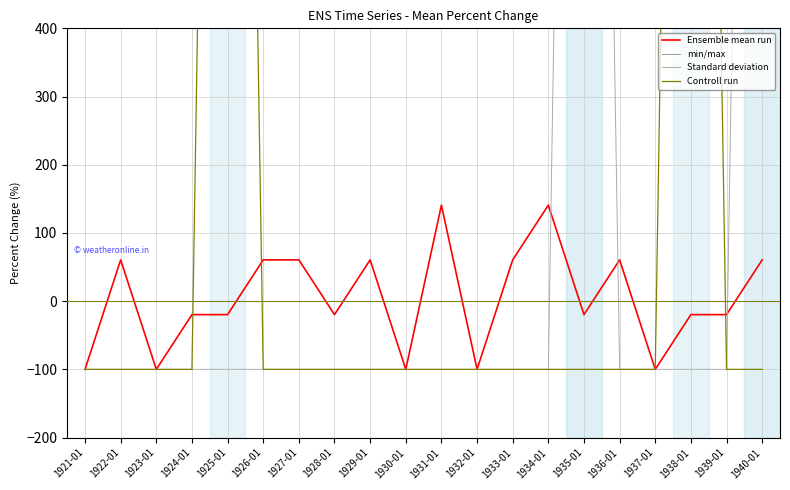

List the labels in order of min/max value, smallest first.

1921-01, 1922-01, 1923-01, 1924-01, 1925-01, 1926-01, 1927-01, 1928-01, 1929-01, 1930-01, 1931-01, 1932-01, 1933-01, 1934-01, 1935-01, 1936-01, 1937-01, 1938-01, 1939-01, 1940-01